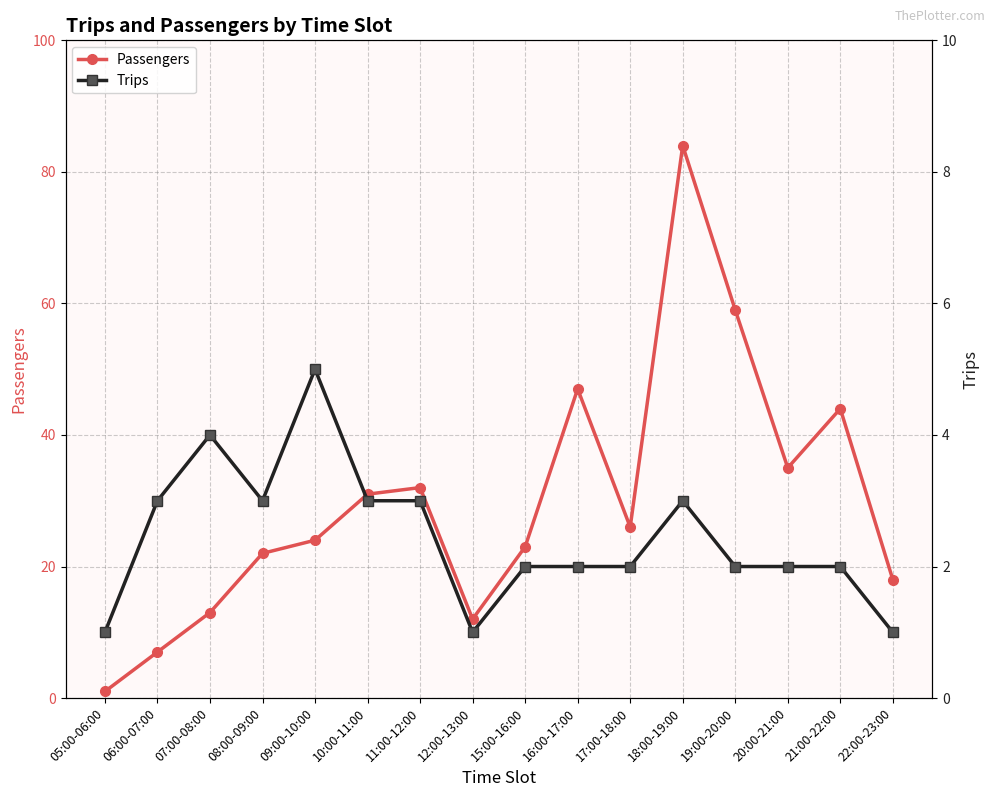

Does the chart display data point markers on the line(s)?

Yes